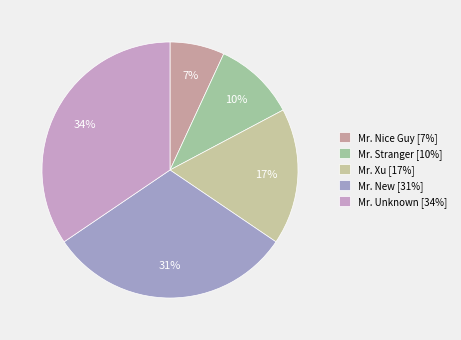

How many slices are in this pie chart?

5